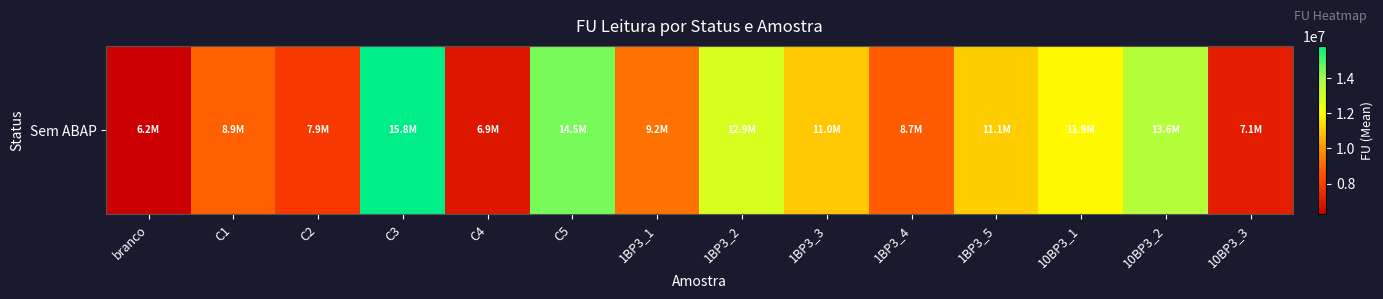

What is the smallest value displayed?

6243907.7